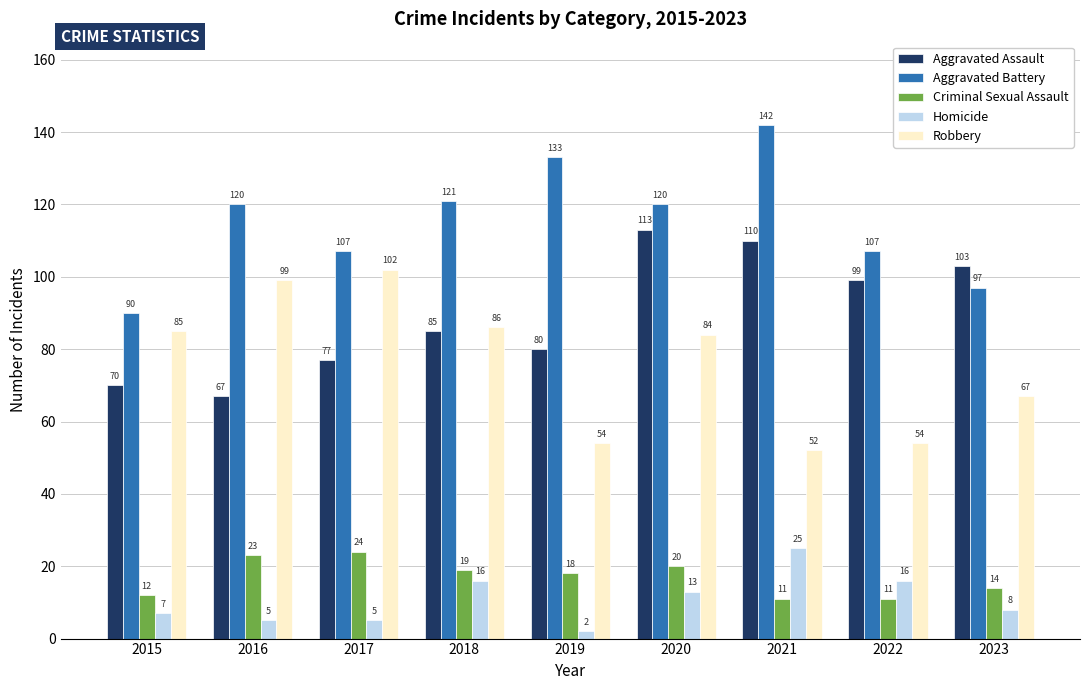

Reading left to right, transcribe all the data shown in this chart.

Aggravated Assault: 2015=70	2016=67	2017=77	2018=85	2019=80	2020=113	2021=110	2022=99	2023=103
Aggravated Battery: 2015=90	2016=120	2017=107	2018=121	2019=133	2020=120	2021=142	2022=107	2023=97
Criminal Sexual Assault: 2015=12	2016=23	2017=24	2018=19	2019=18	2020=20	2021=11	2022=11	2023=14
Homicide: 2015=7	2016=5	2017=5	2018=16	2019=2	2020=13	2021=25	2022=16	2023=8
Robbery: 2015=85	2016=99	2017=102	2018=86	2019=54	2020=84	2021=52	2022=54	2023=67